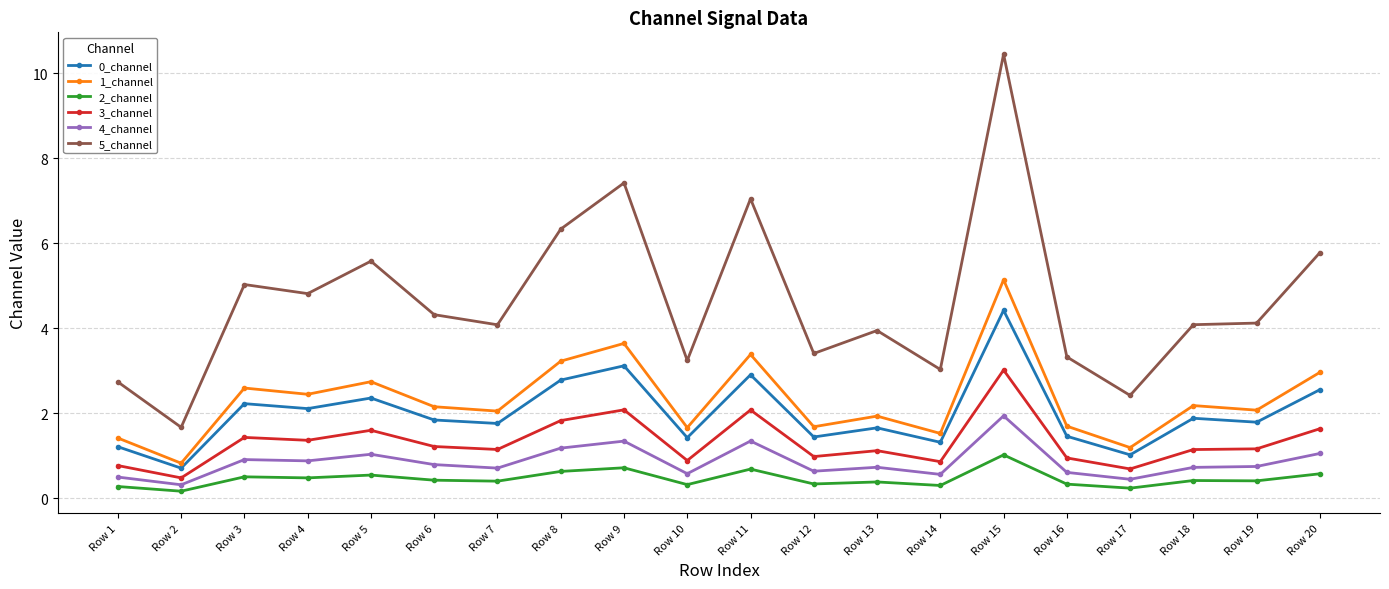

What is the average value of the 3_channel series?

1.3